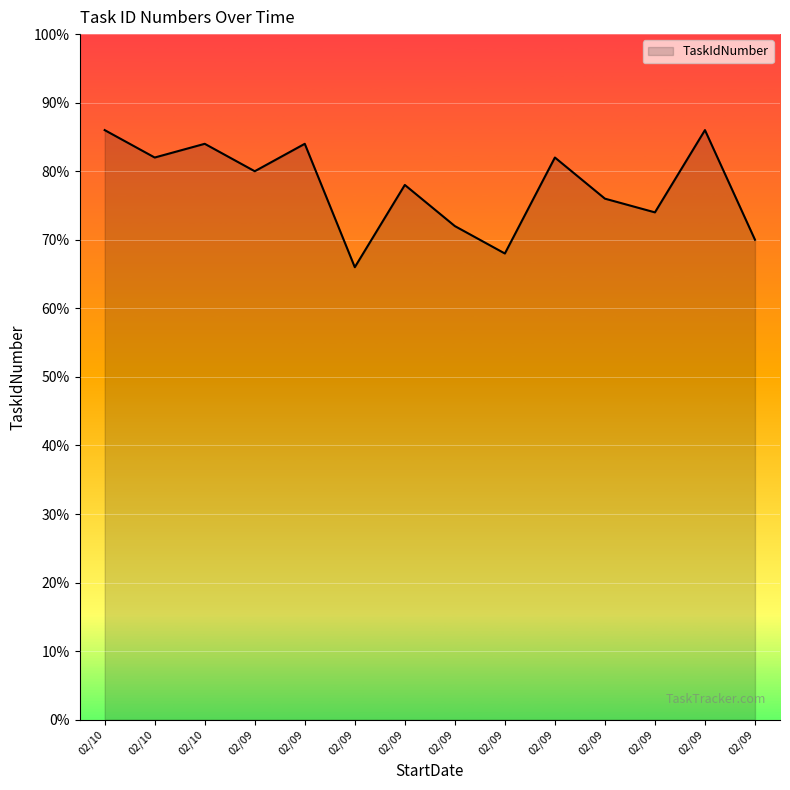

At which category does the chart reach its peak across all series?

02/10